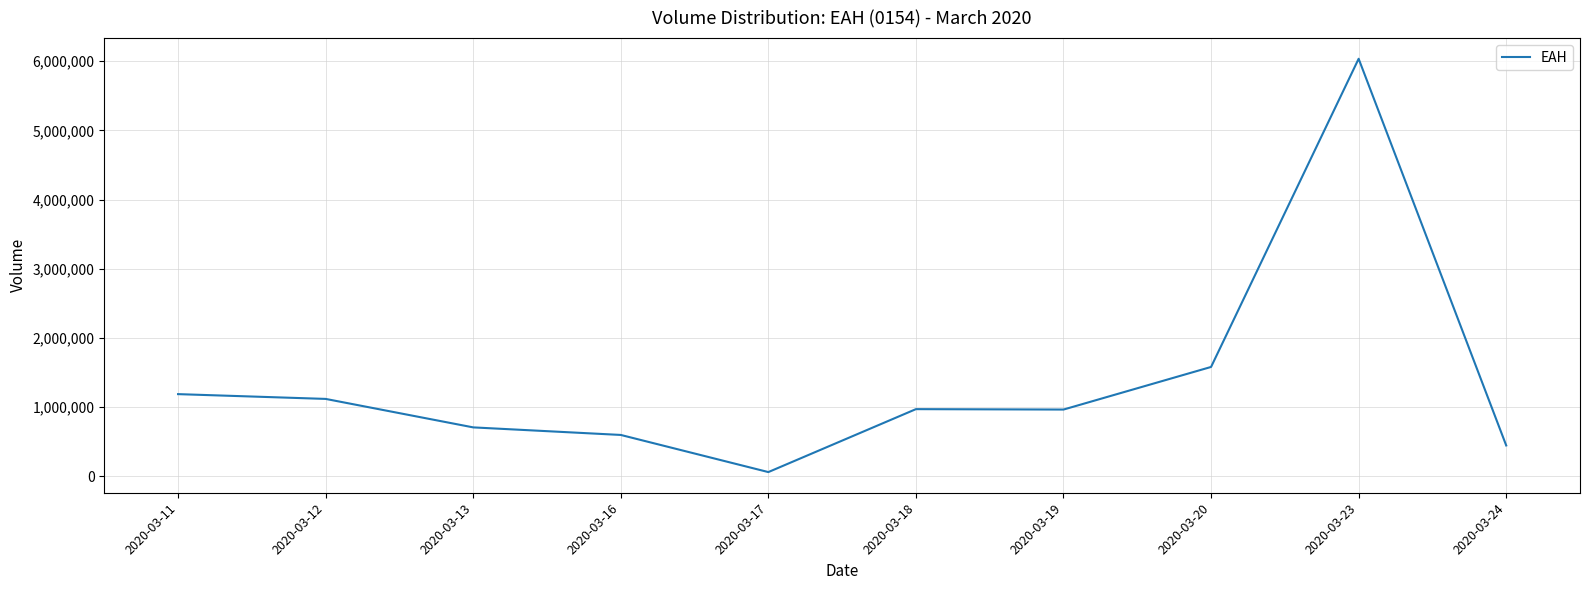

Where is the first local minimum?

2020-03-17